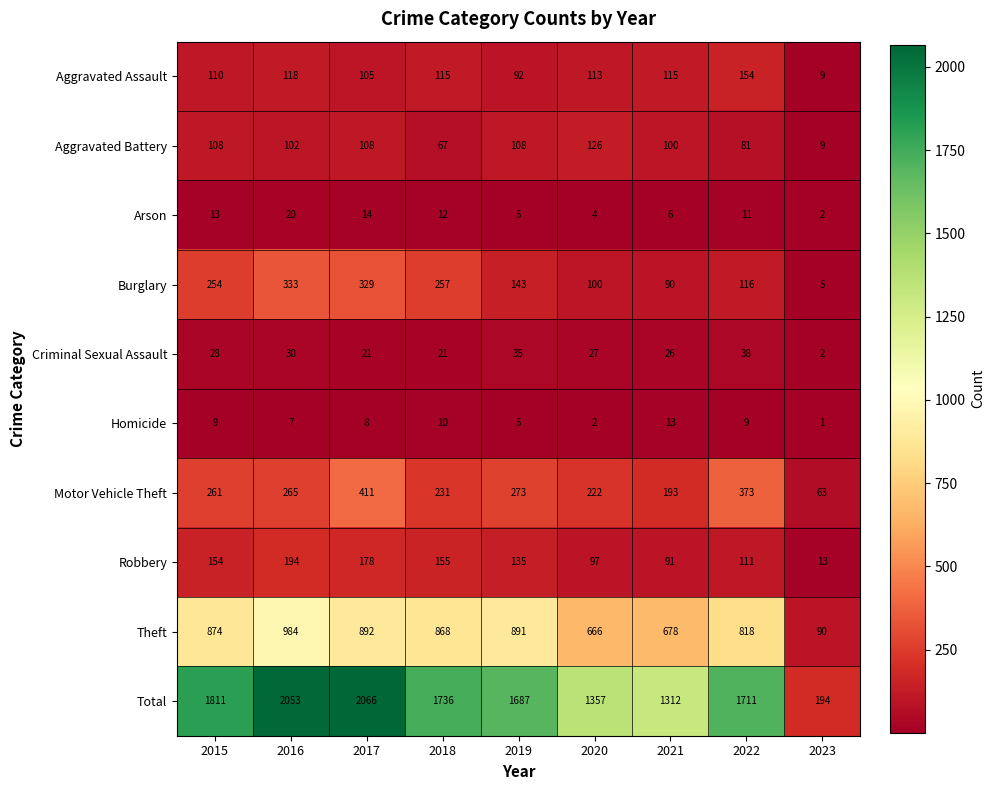

Which series has the widest spread of values?

Total